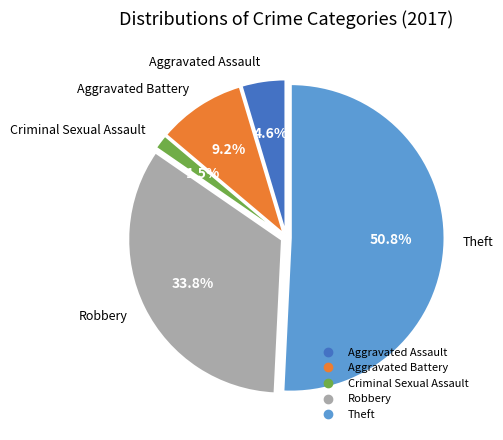

To the nearest percent, what percentage of the pie is Theft?

51%